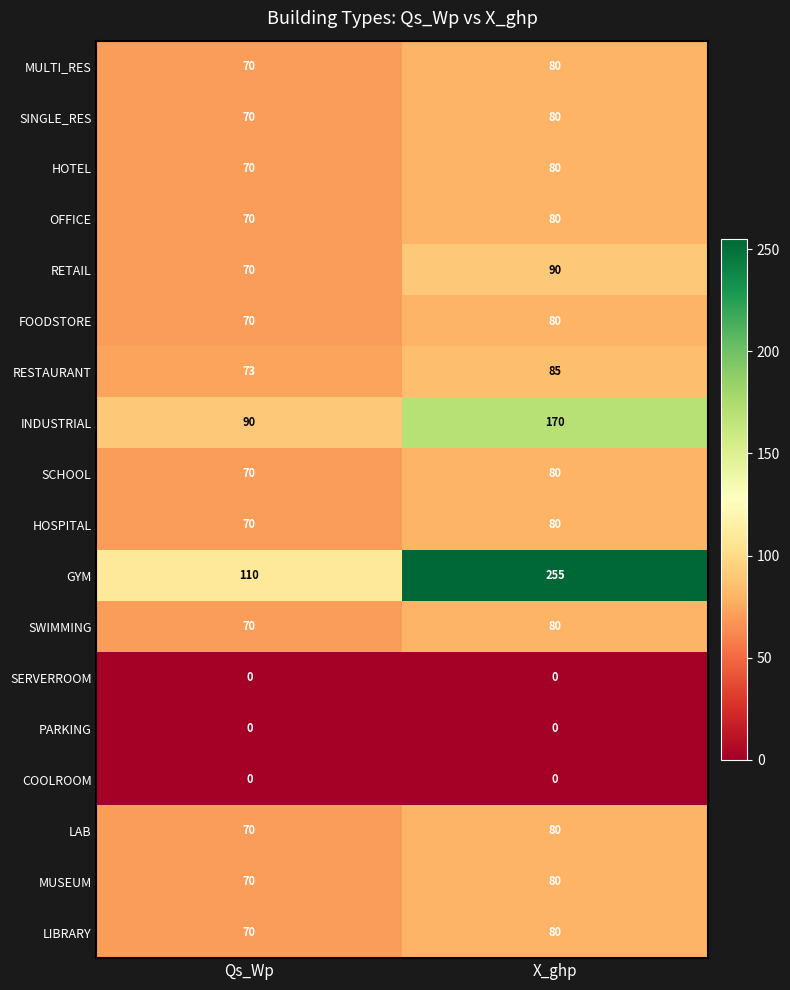

True or false: INDUSTRIAL has a value of 137 at Qs_Wp.

False